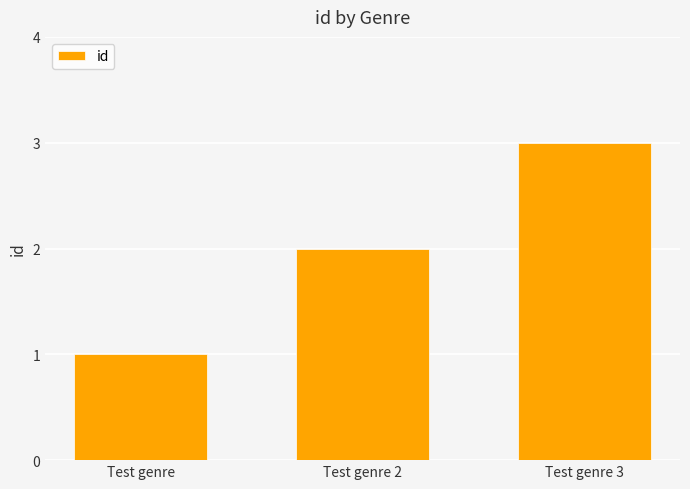

What is the sum of all values?

6